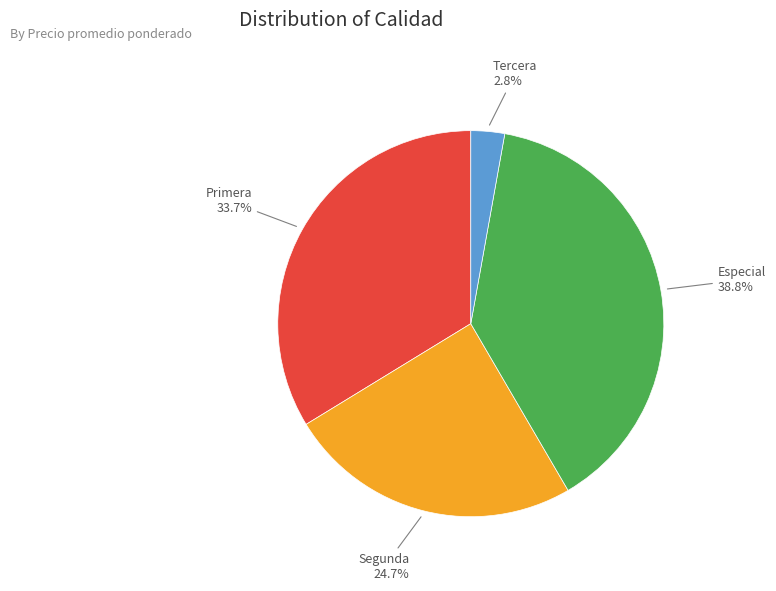

Is there a majority slice in this chart?

No